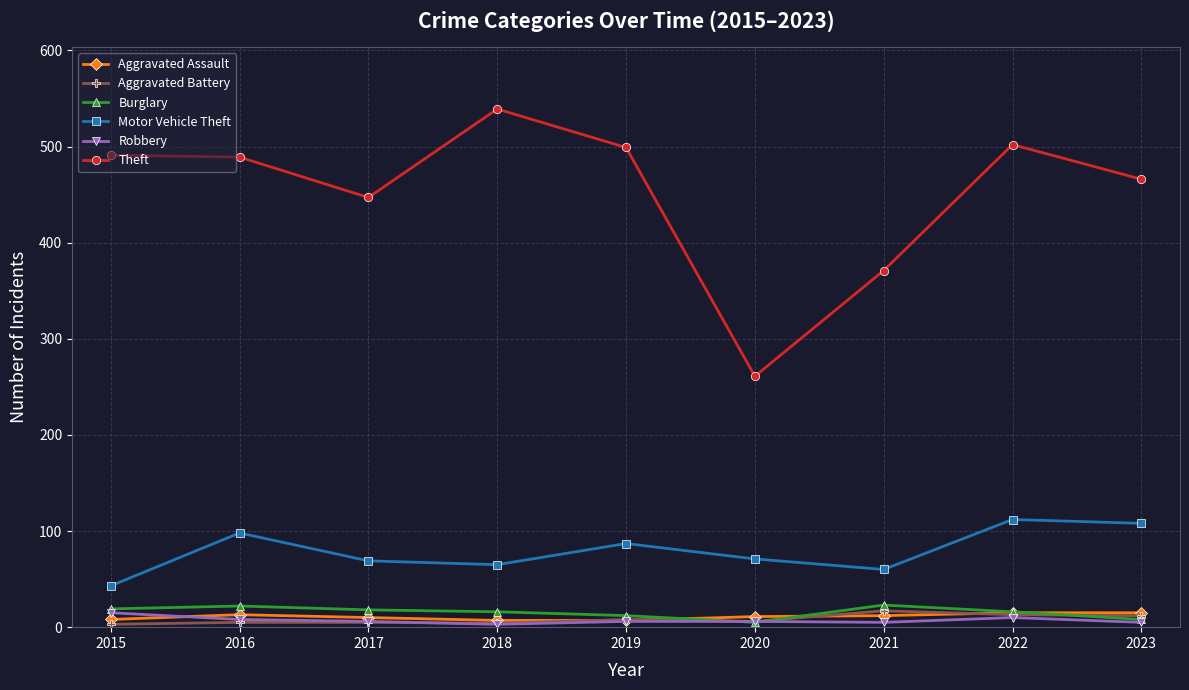

How many distinct data groups are displayed?

6